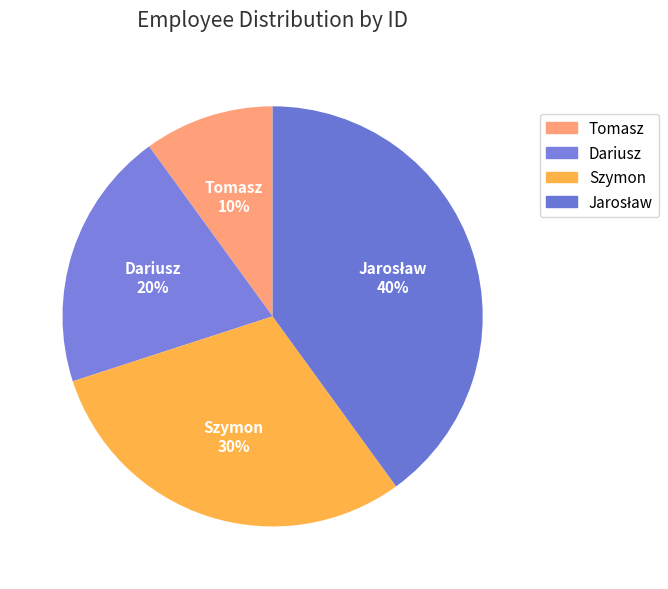

To the nearest percent, what percentage of the pie is Tomasz?

10%